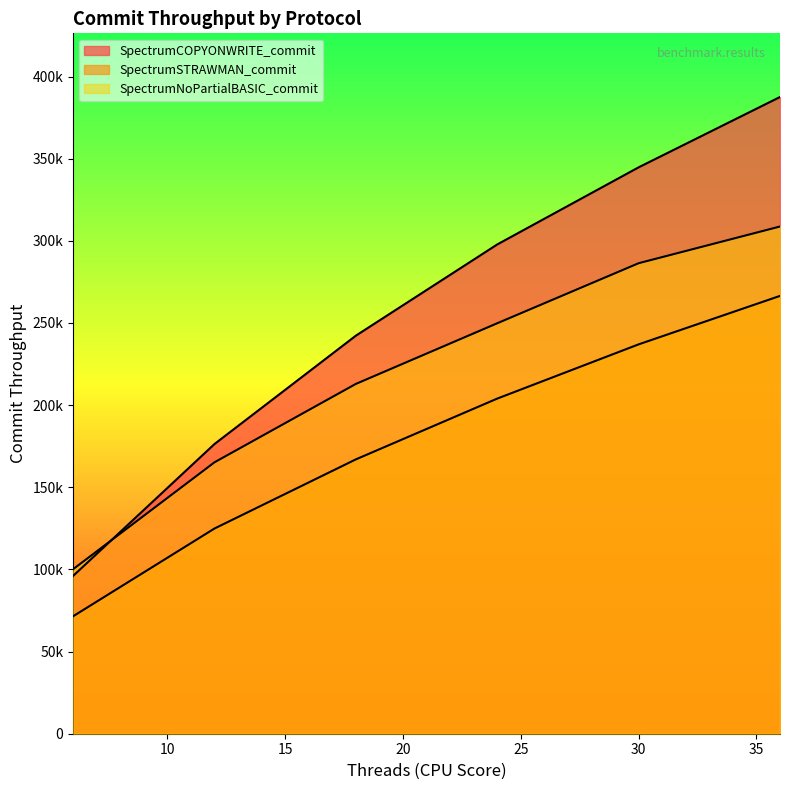

Which series has the largest range (max minus min)?

SpectrumCOPYONWRITE_commit